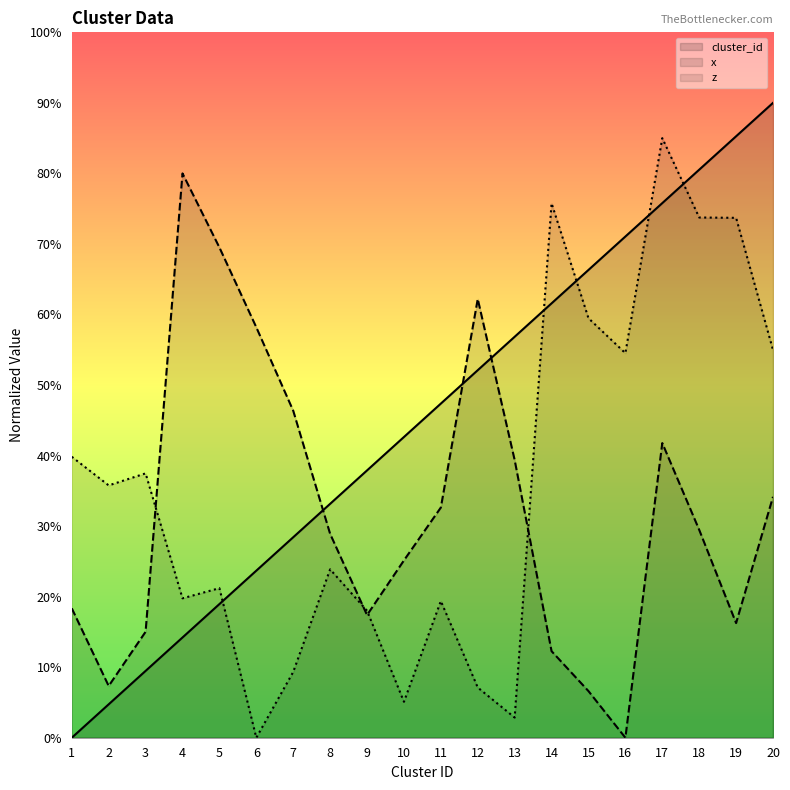

At which category is the sum across all series the highest?

17